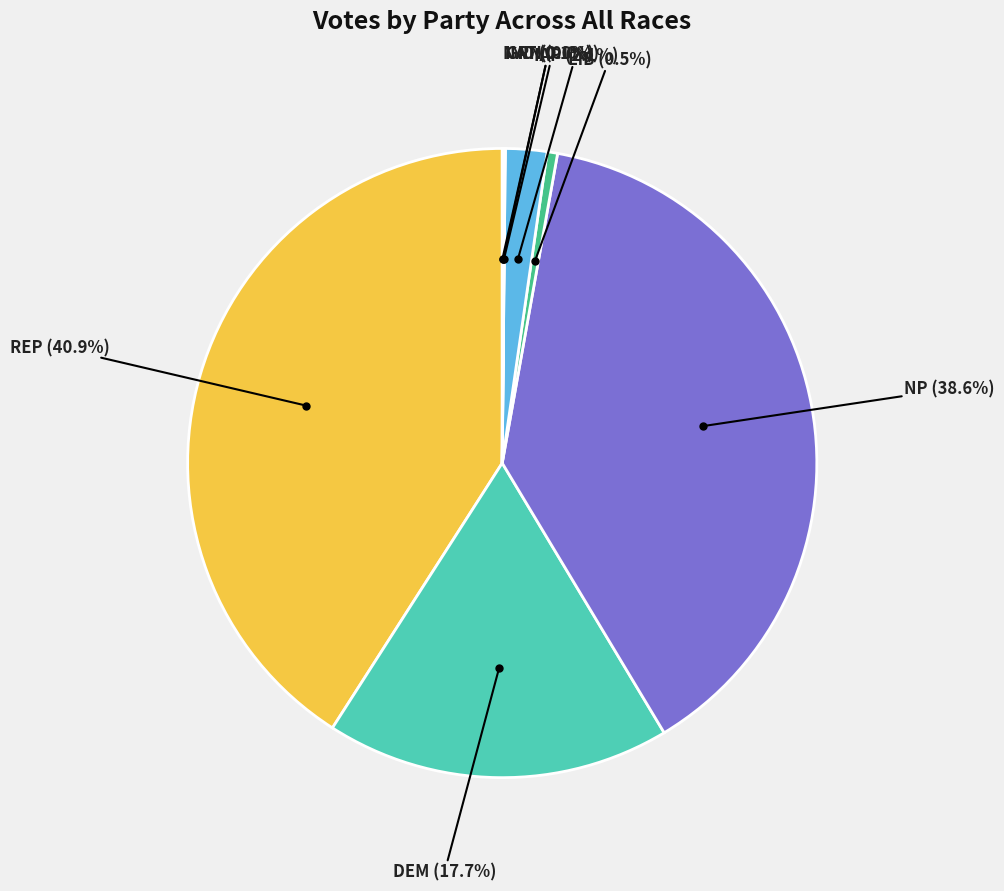

Is there a majority slice in this chart?

No